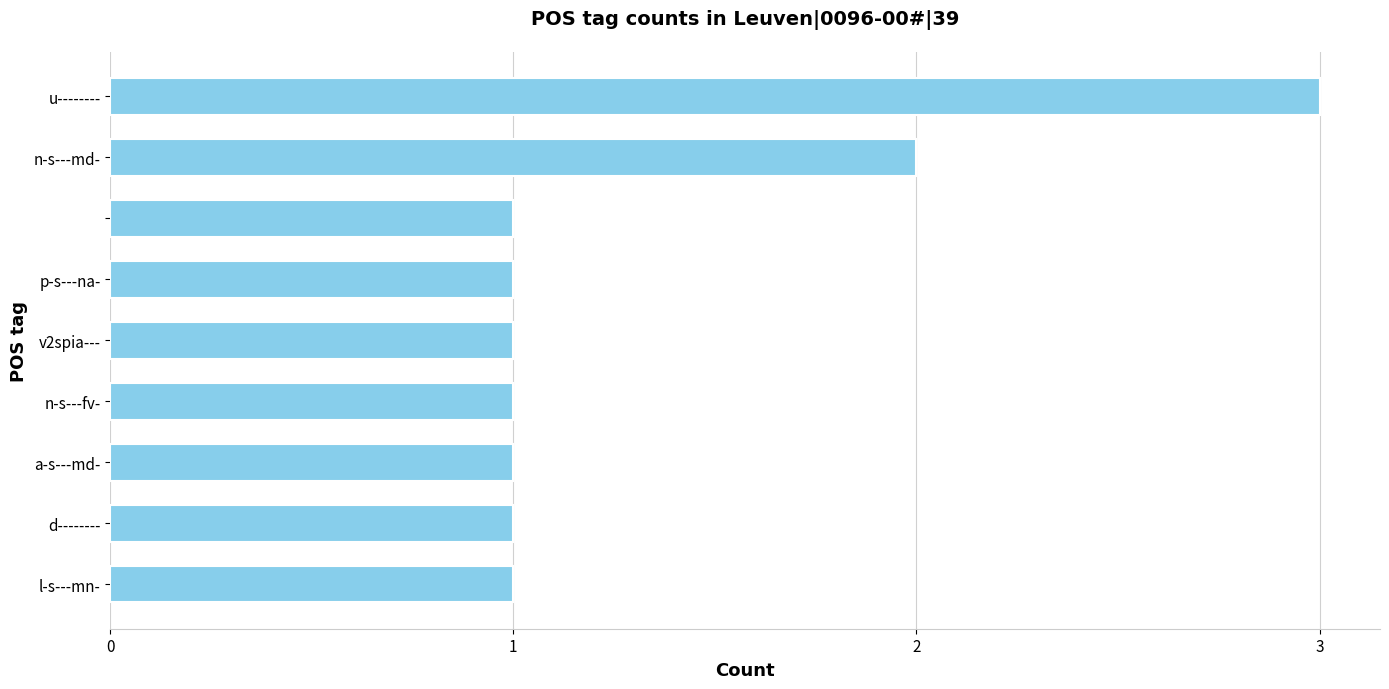

What is the sum of all values?

12